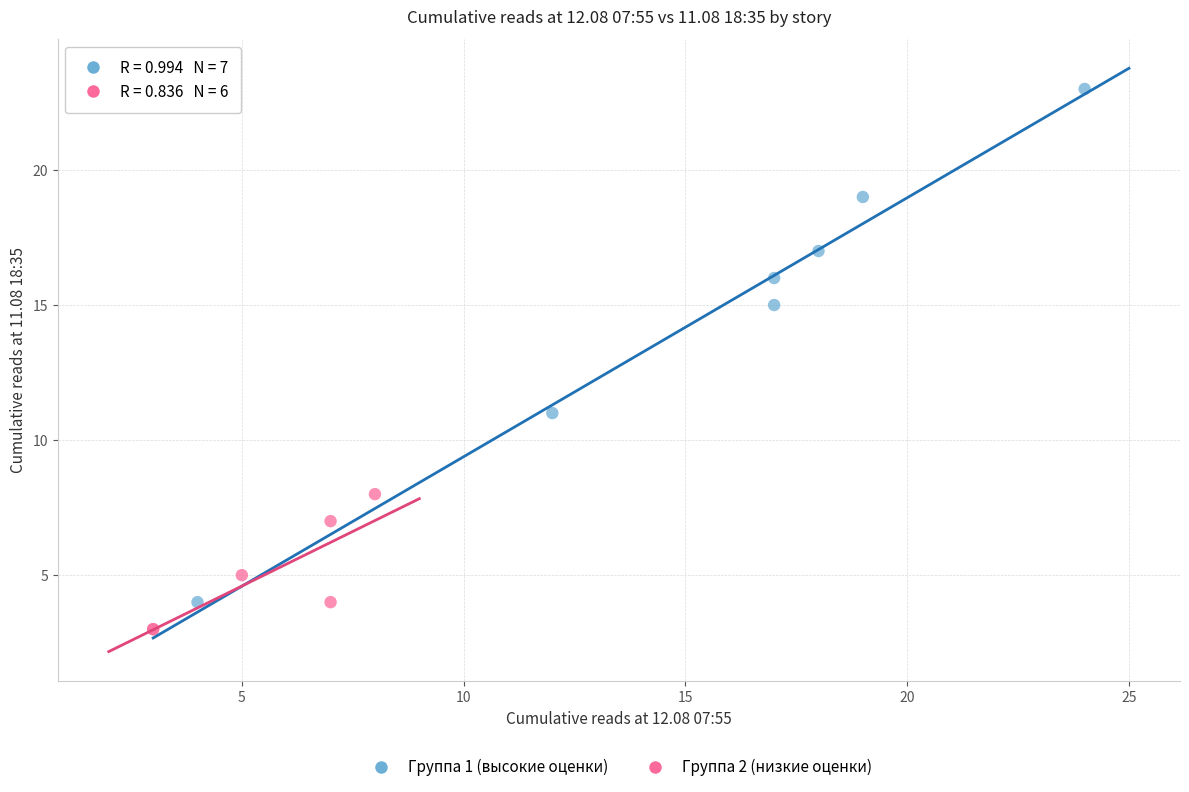

Which series reaches the minimum Y coordinate?

Группа 2 (низкие оценки)